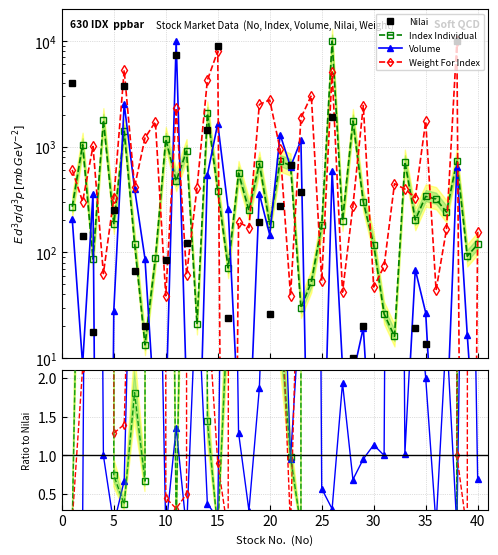

The value of Volume at 18 is 0.8. True or false?

False